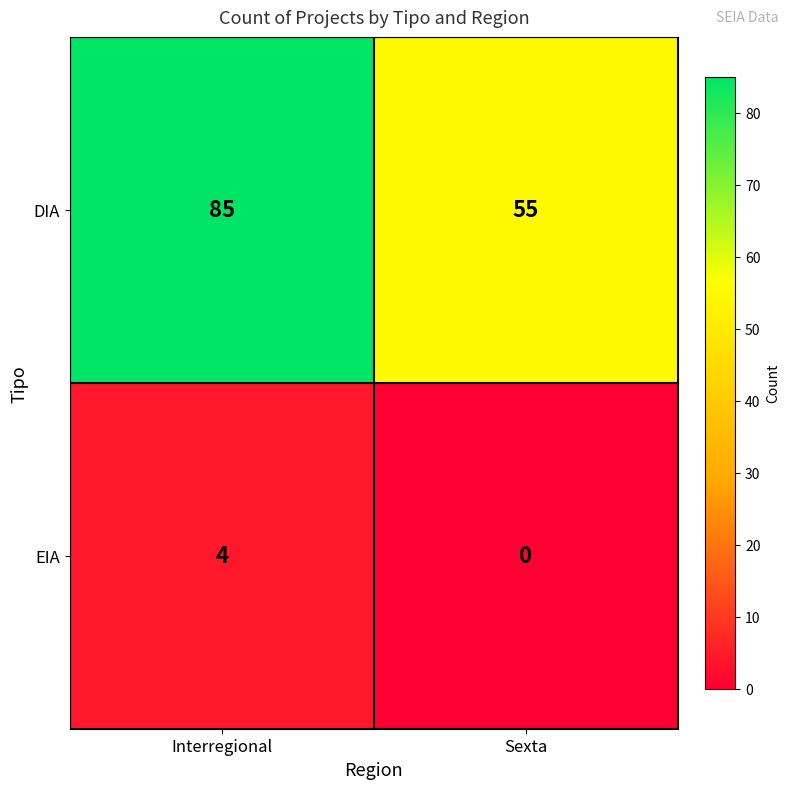

The value of DIA at Interregional is 139. True or false?

False